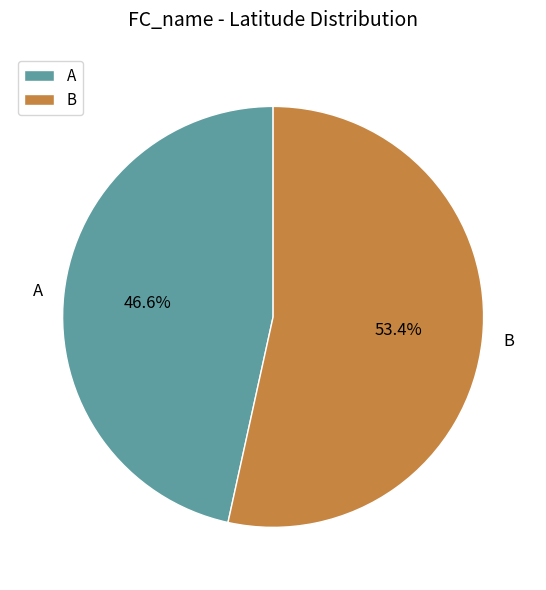

To the nearest percent, what is the average slice percentage?

50%